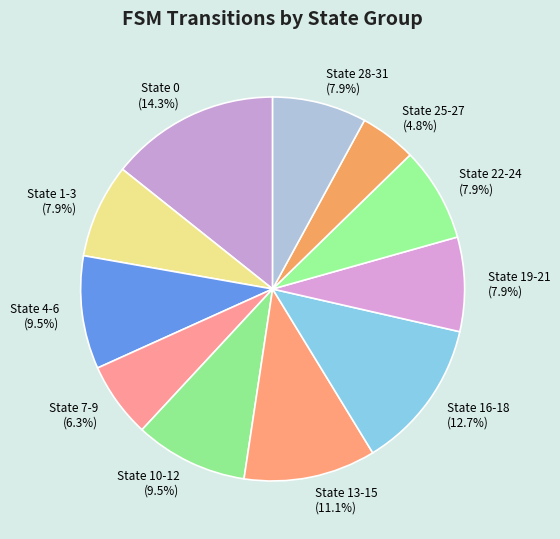

Does State 7-9 account for over 50% of the chart?

No